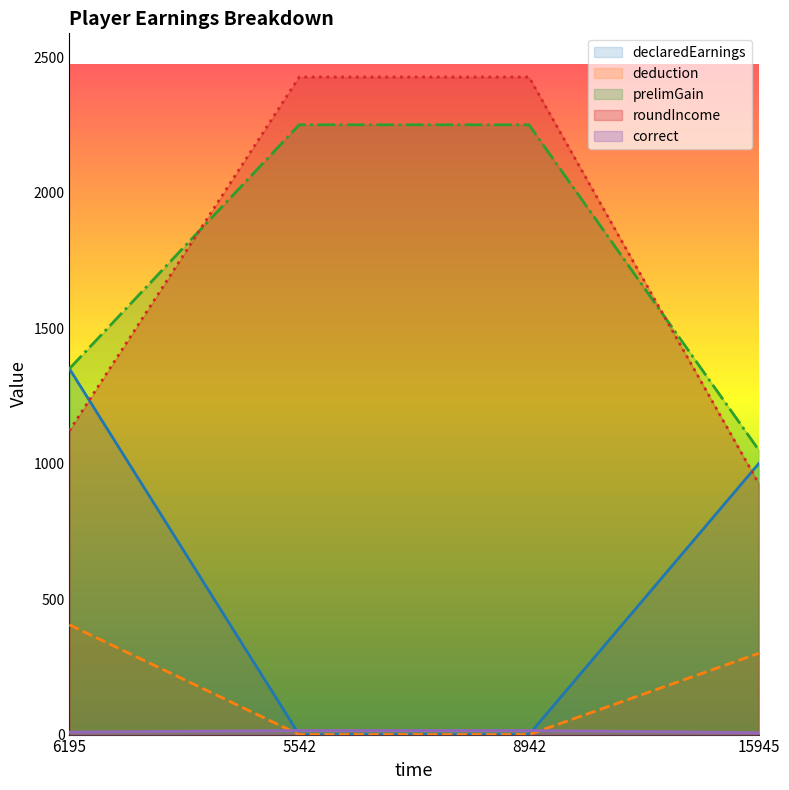

Rank the series by their maximum value, from lowest to highest.

correct, deduction, declaredEarnings, prelimGain, roundIncome